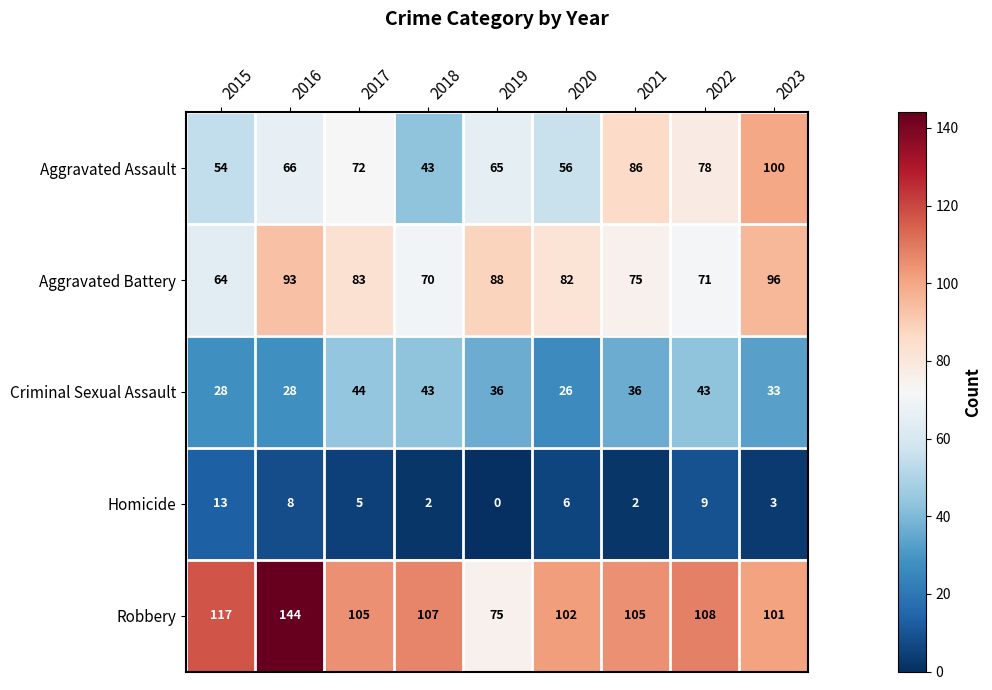

Which label corresponds to the smallest value in the chart?

2019